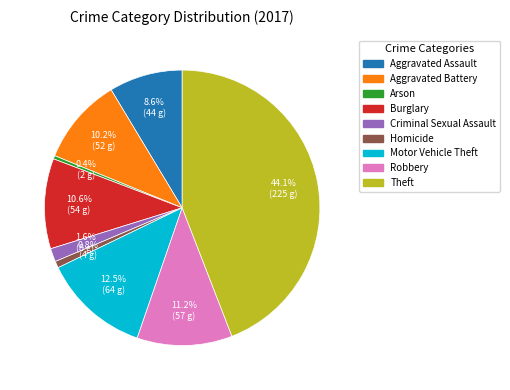

Which slice is the largest?

Theft